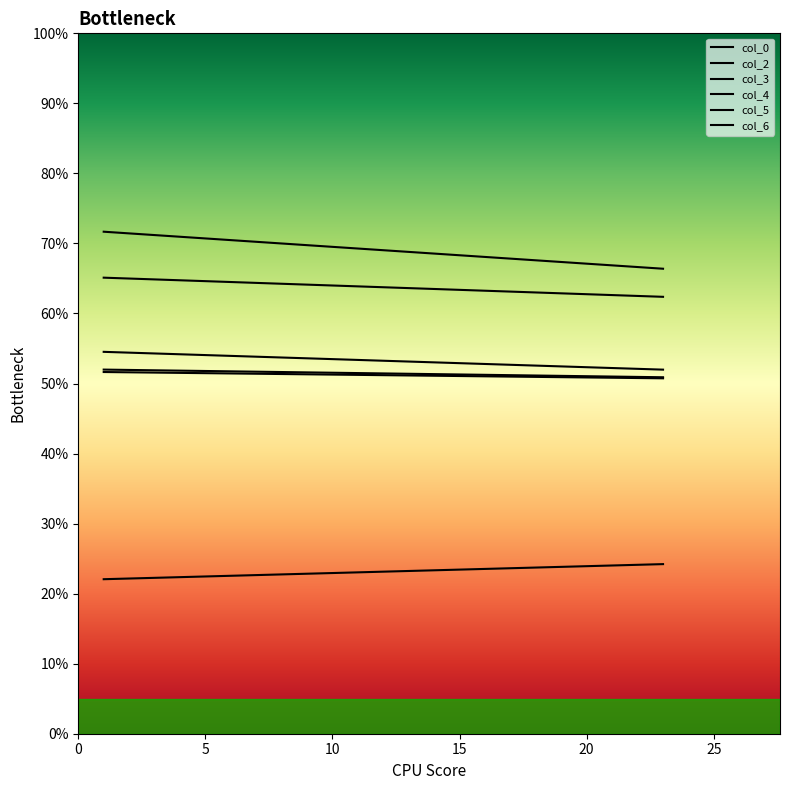

Rank the series at 0 from highest to lowest value.

col_3, col_2, col_6, col_0, col_4, col_5